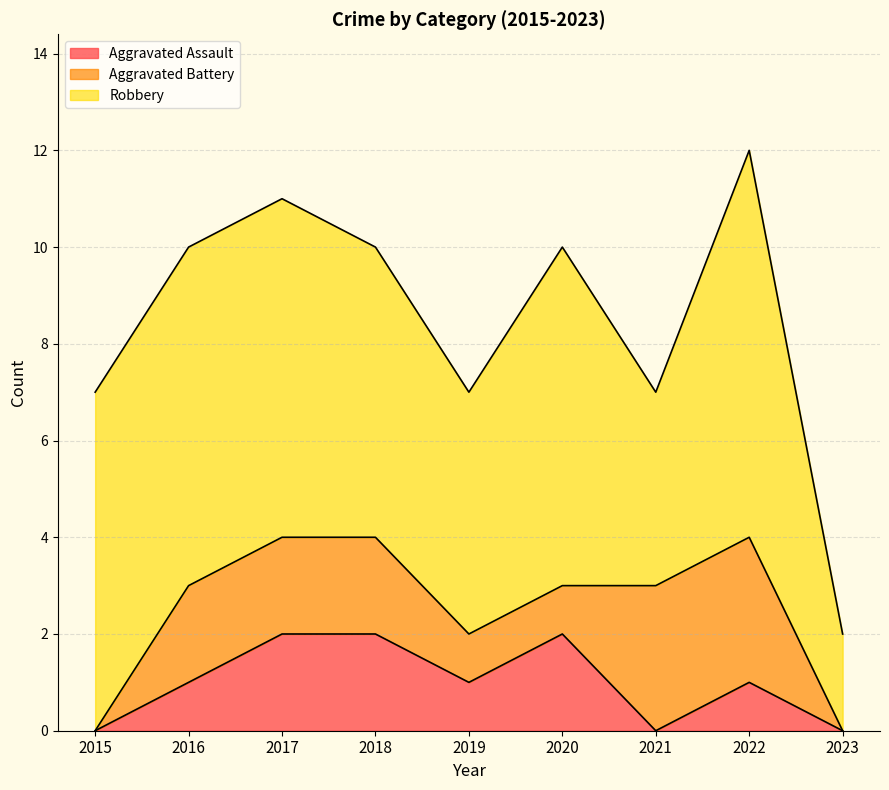

Which label corresponds to the largest value in the chart?

2022